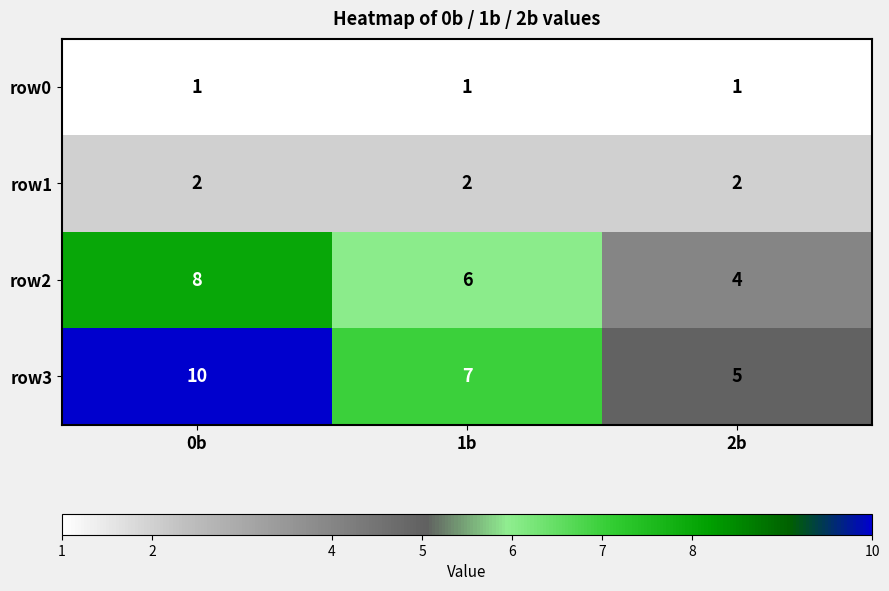

Reading left to right, extract all data points from this chart.

row0: 1	1	1
row1: 2	2	2
row2: 8	6	4
row3: 10	7	5